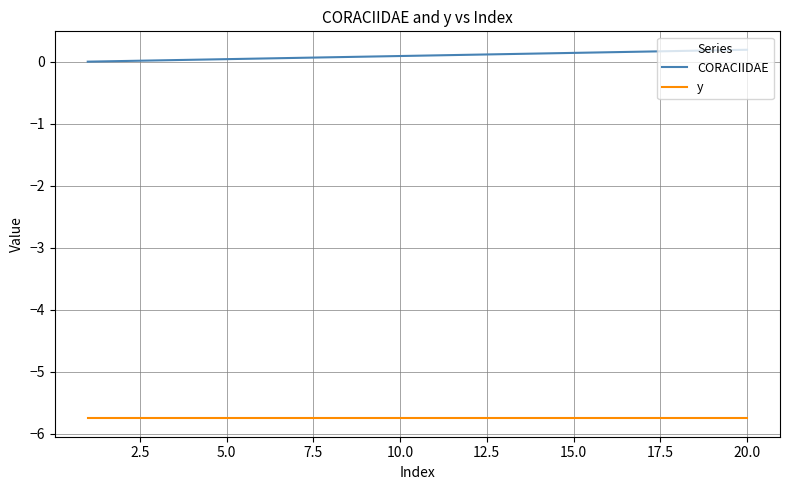

How many distinct data groups are displayed?

2